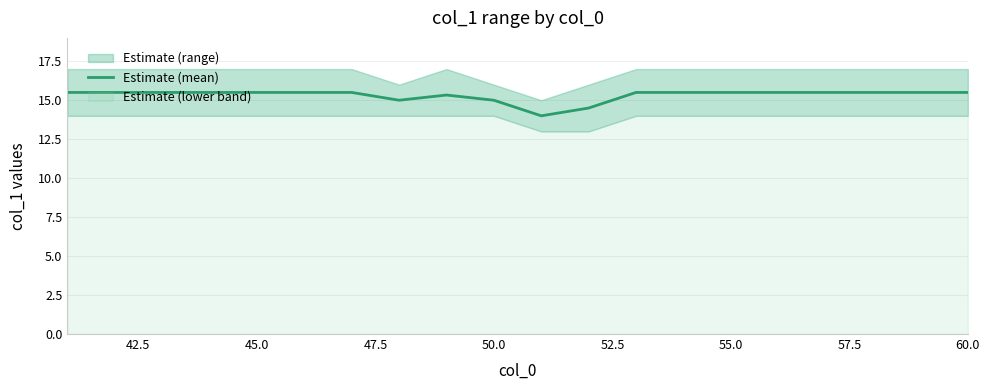

What is the difference between the maximum and minimum values?

1.5